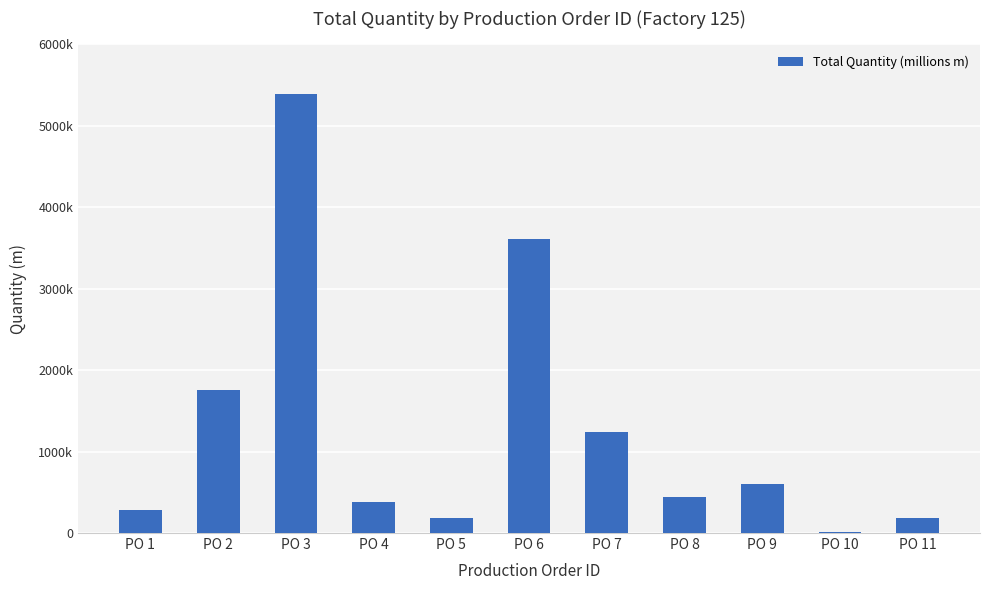

What is the value of the 2nd bar from the left?

1750000